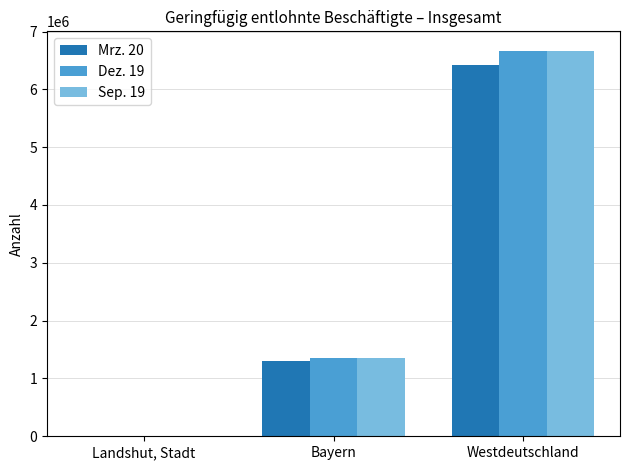

What is the maximum value shown in the chart?

6669878